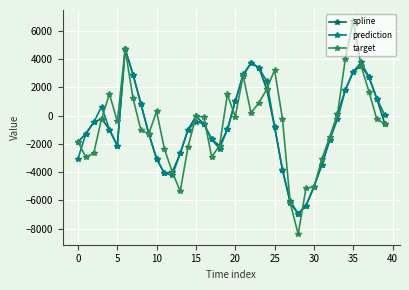

Which series has the widest spread of values?

target